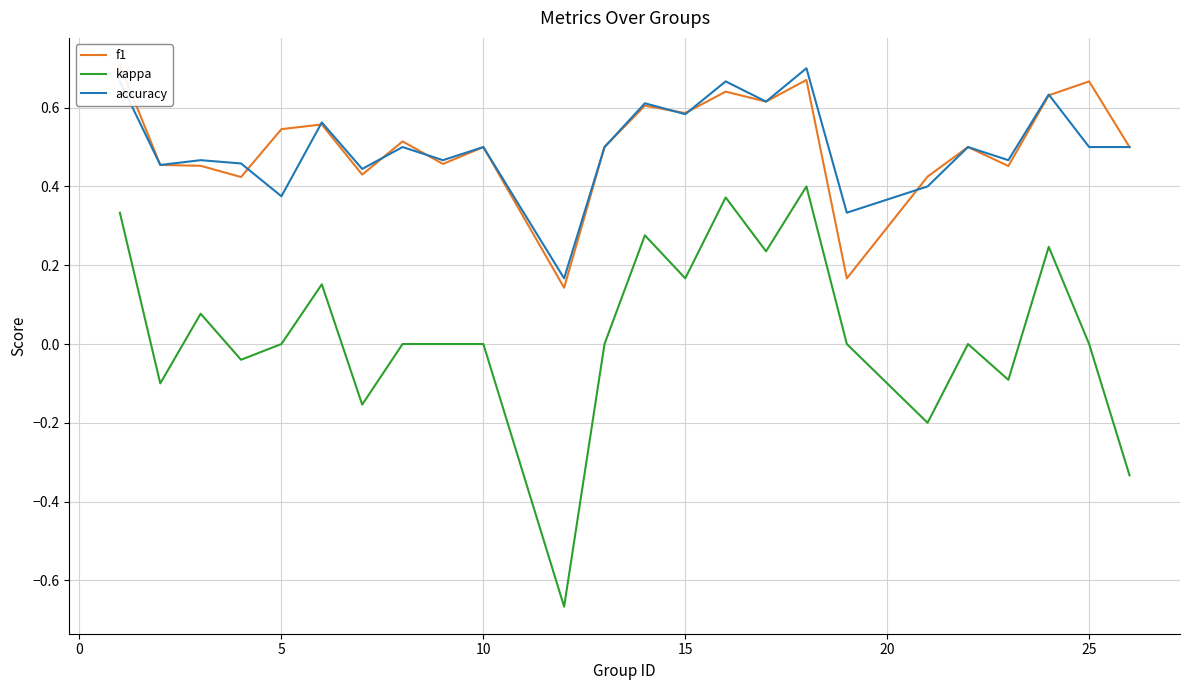

What is the sum of all kappa values?

0.7